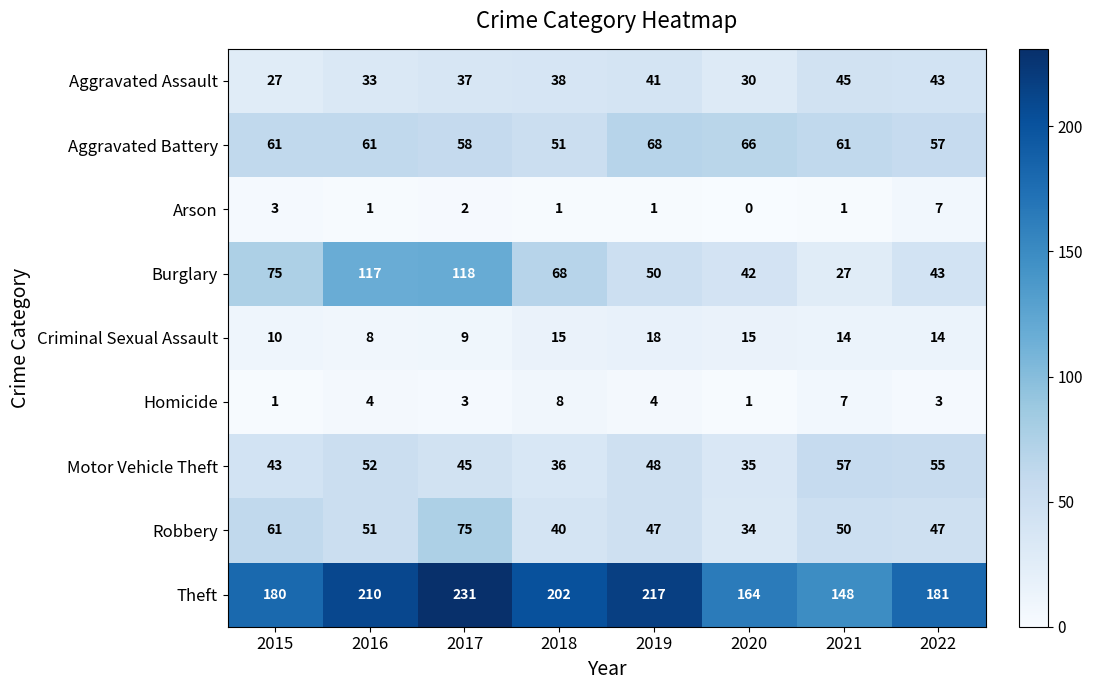

The Theft series shows 211 at 2021. True or false?

False